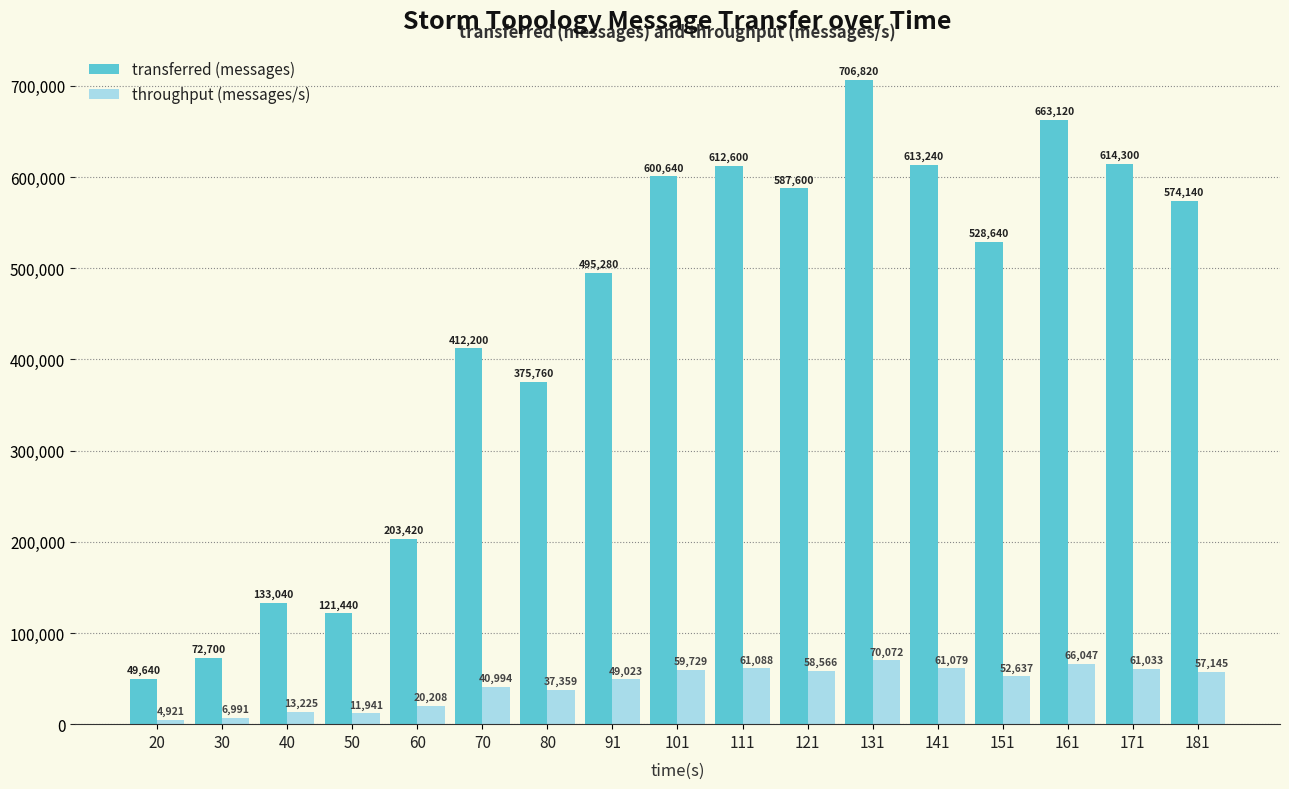

At which category does the chart reach its peak across all series?

131